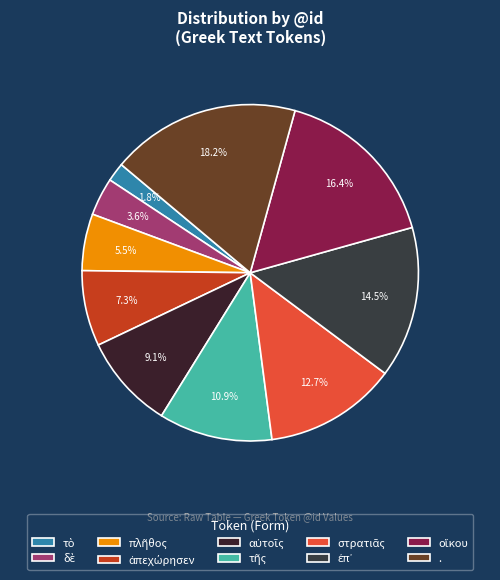

What is the ratio of the value at πλῆθος to the value at ἐπ᾽?

0.4